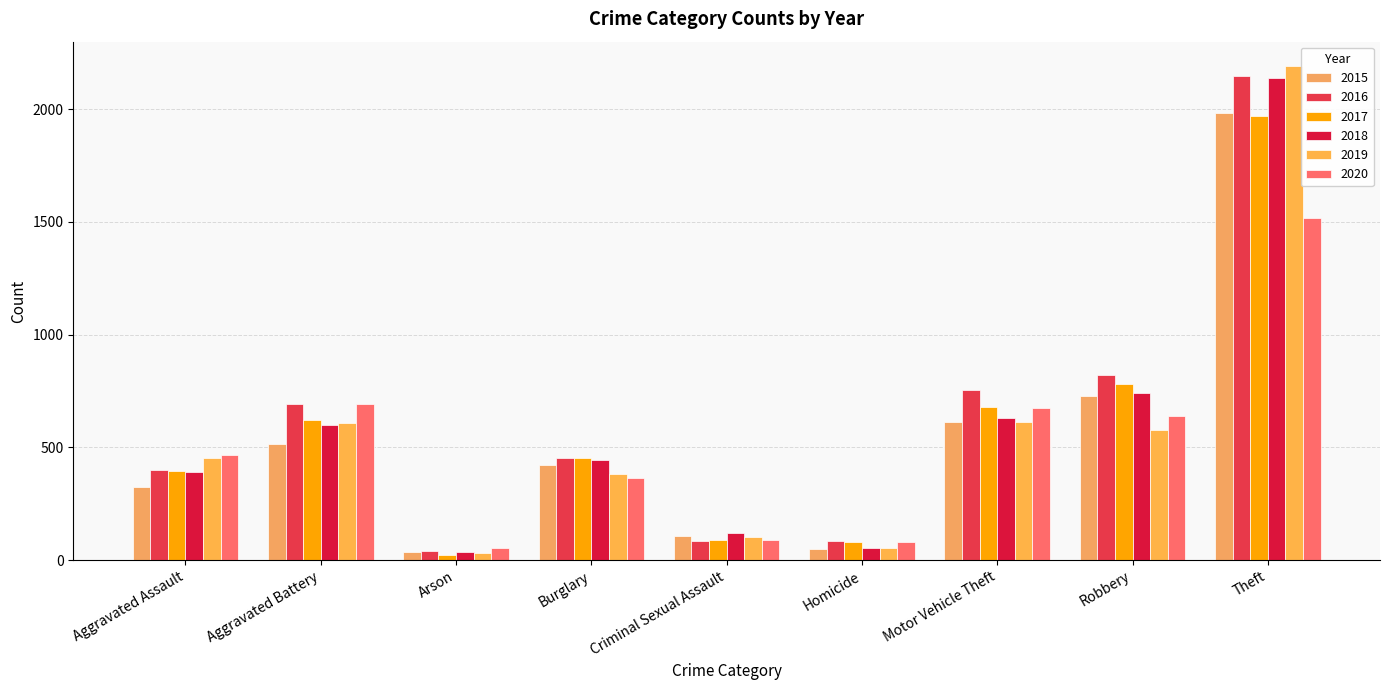

What is the highest value of the 2015 series?

1981